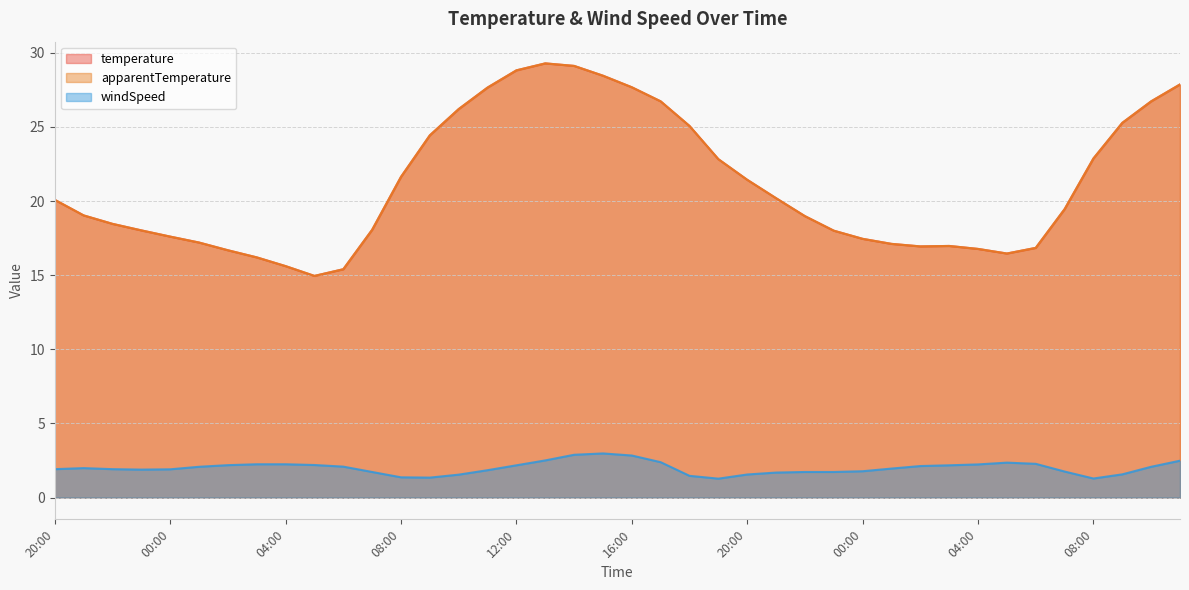

What is the sum of all temperature values?

844.4